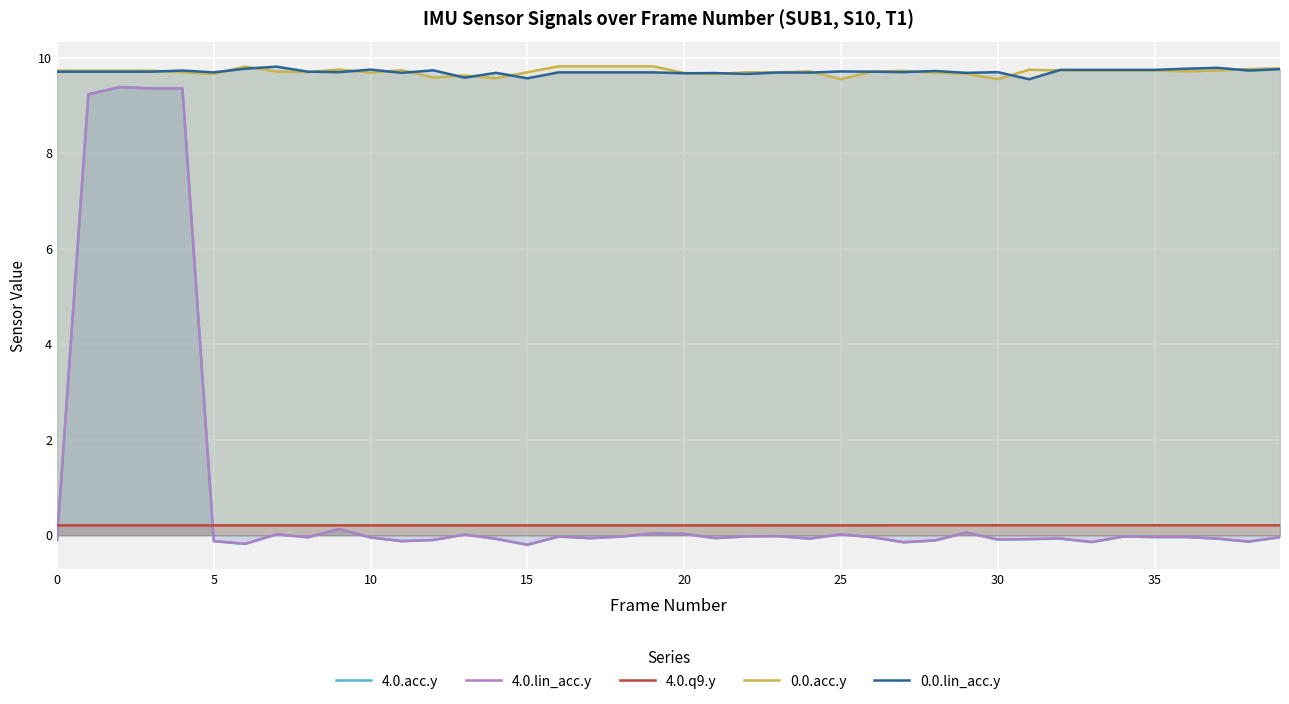

Reading right to left, extract all data points from this chart.

4.0.acc.y: -0.0	-0.1	-0.1	-0.0	-0.0	-0.0	-0.1	-0.1	-0.1	-0.1	0.1	-0.1	-0.1	-0.0	0.0	-0.1	-0.0	-0.0	-0.1	0.0	0.0	-0.0	-0.1	-0.0	-0.2	-0.1	0.0	-0.1	-0.1	-0.0	0.1	-0.0	0.0	-0.2	-0.1	9.4	9.4	9.4	9.2	-0.1
4.0.lin_acc.y: -0.0	-0.1	-0.1	-0.0	-0.0	-0.0	-0.1	-0.1	-0.1	-0.1	0.1	-0.1	-0.1	-0.0	0.0	-0.1	-0.0	-0.0	-0.1	0.0	0.0	-0.0	-0.1	-0.0	-0.2	-0.1	0.0	-0.1	-0.1	-0.0	0.1	-0.0	0.0	-0.2	-0.1	9.4	9.4	9.4	9.2	-0.1
4.0.q9.y: 0.2	0.2	0.2	0.2	0.2	0.2	0.2	0.2	0.2	0.2	0.2	0.2	0.2	0.2	0.2	0.2	0.2	0.2	0.2	0.2	0.2	0.2	0.2	0.2	0.2	0.2	0.2	0.2	0.2	0.2	0.2	0.2	0.2	0.2	0.2	0.2	0.2	0.2	0.2	0.2
0.0.acc.y: 9.8	9.8	9.7	9.7	9.7	9.7	9.7	9.7	9.7	9.6	9.7	9.7	9.7	9.7	9.6	9.7	9.7	9.7	9.7	9.7	9.8	9.8	9.8	9.8	9.7	9.6	9.6	9.6	9.7	9.7	9.8	9.7	9.7	9.8	9.7	9.7	9.7	9.7	9.7	9.7
0.0.lin_acc.y: 9.8	9.7	9.8	9.8	9.7	9.7	9.7	9.7	9.5	9.7	9.7	9.7	9.7	9.7	9.7	9.7	9.7	9.7	9.7	9.7	9.7	9.7	9.7	9.7	9.6	9.7	9.6	9.7	9.7	9.7	9.7	9.7	9.8	9.8	9.7	9.7	9.7	9.7	9.7	9.7